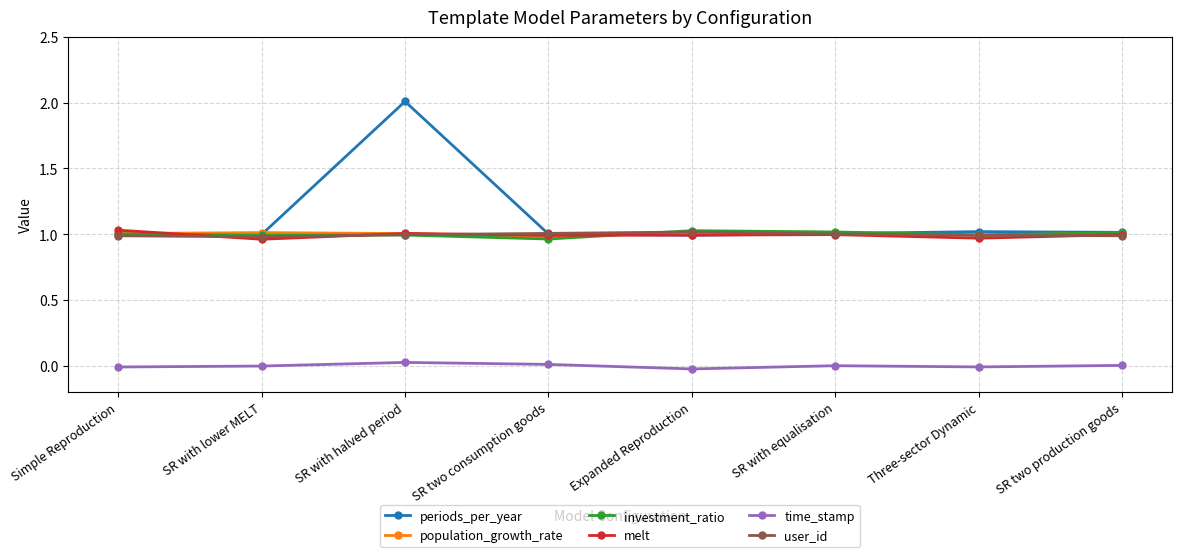

Which series has the widest spread of values?

periods_per_year